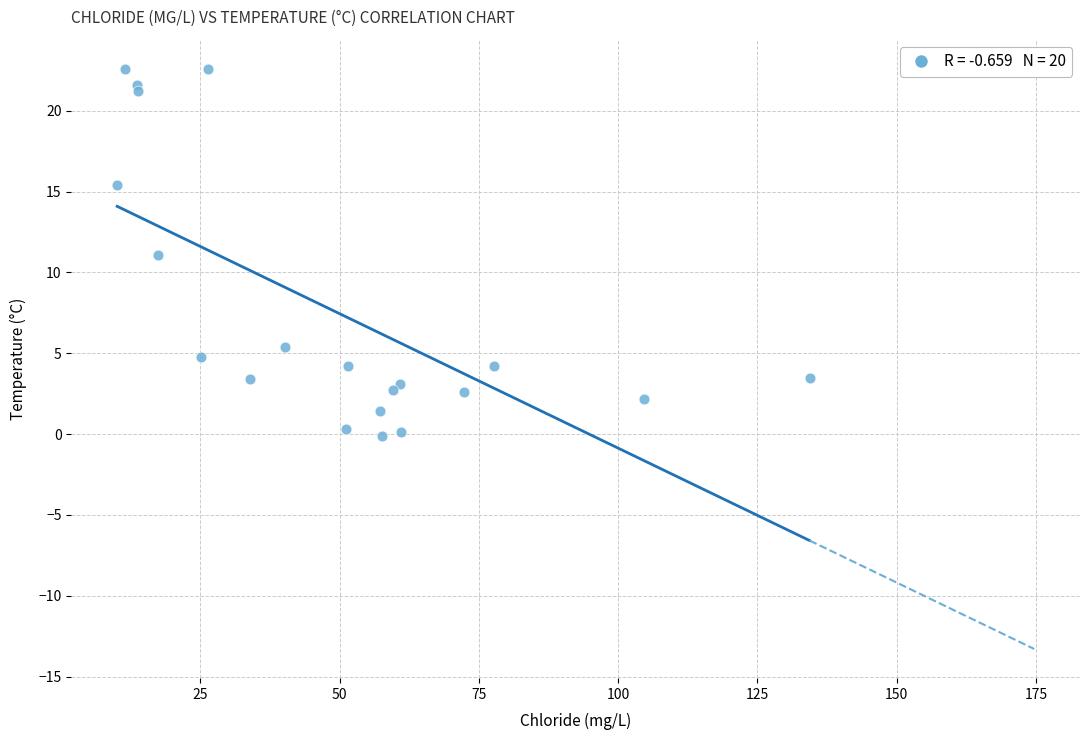

What is the range of X values (max minus min)?

124.3